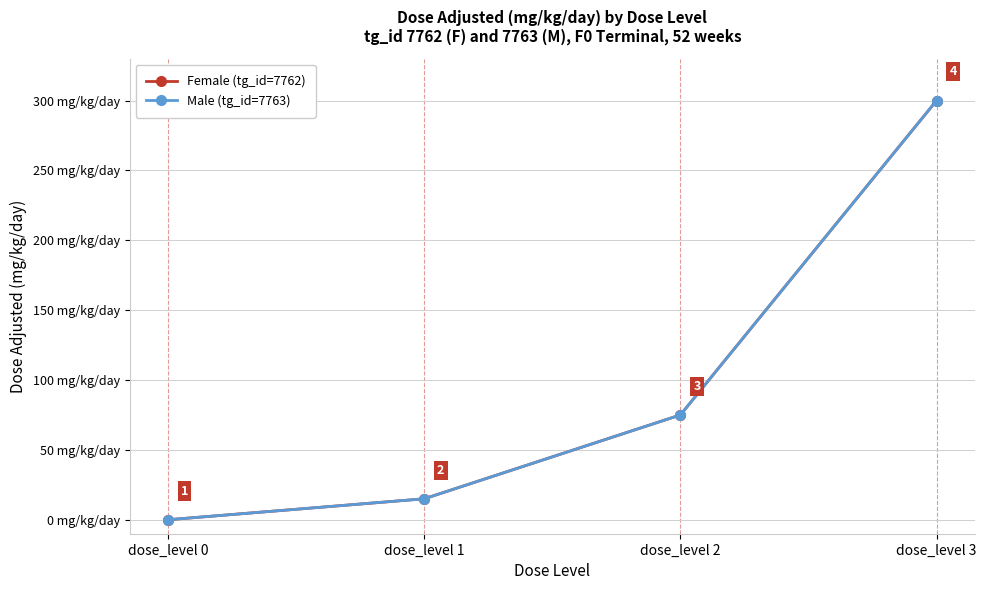

What is the approximate value of Female (tg_id=7762) at dose_level 2, to the nearest 10?

80